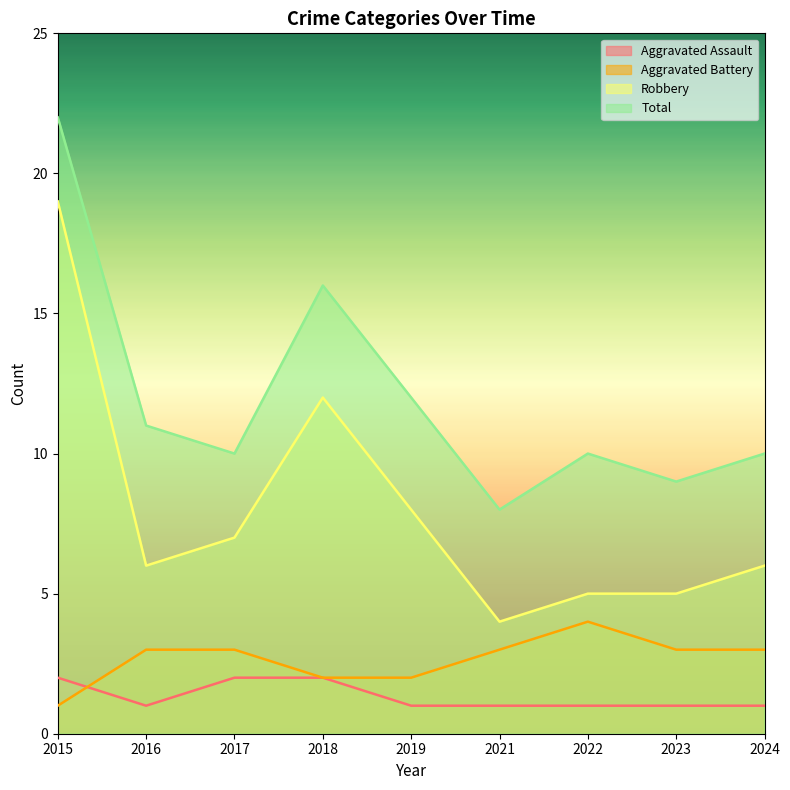

Reading left to right, list all the values displayed in this chart.

Aggravated Assault: 2	1	2	2	1	1	1	1	1
Aggravated Battery: 1	3	3	2	2	3	4	3	3
Robbery: 19	6	7	12	8	4	5	5	6
Total: 22	11	10	16	12	8	10	9	10